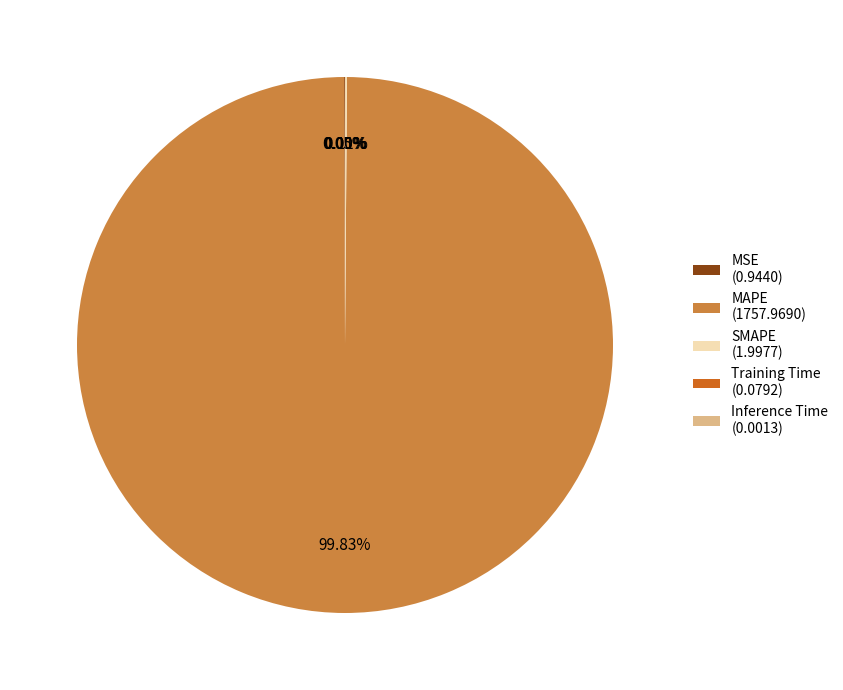

Does any single category account for the majority?

Yes